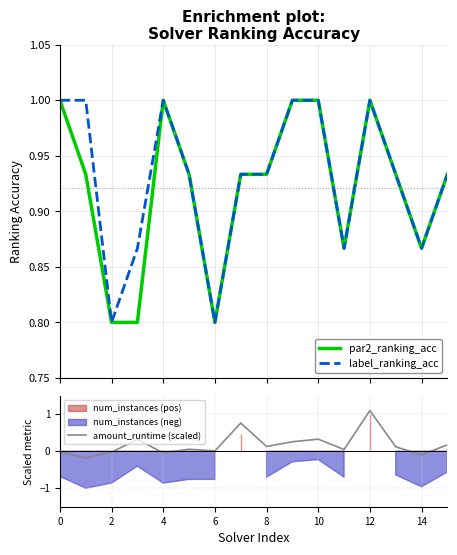

What is the average value of the label_ranking_acc series?

0.9